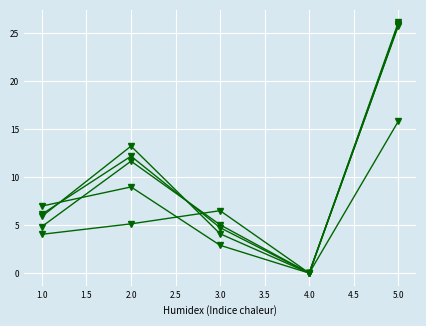

How many data points does each series have?

5